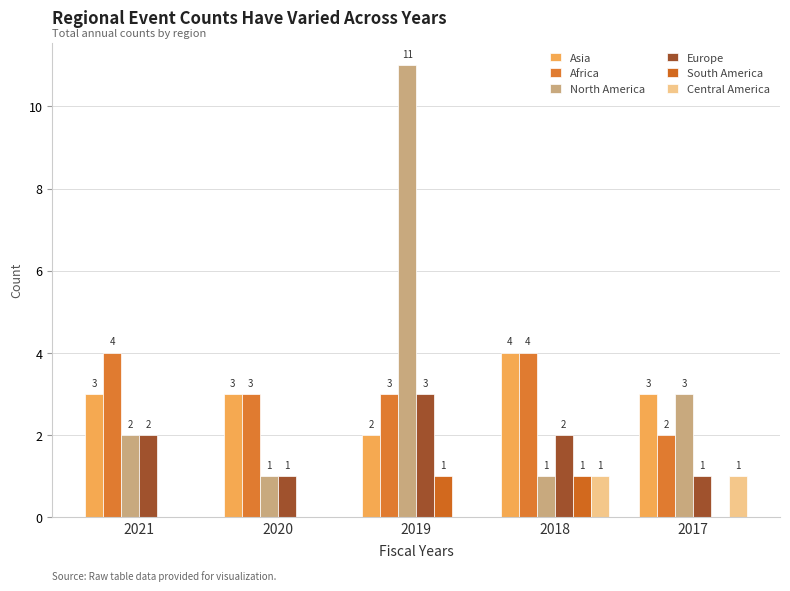

True or false: Africa has a value of 1 at 2019.

False